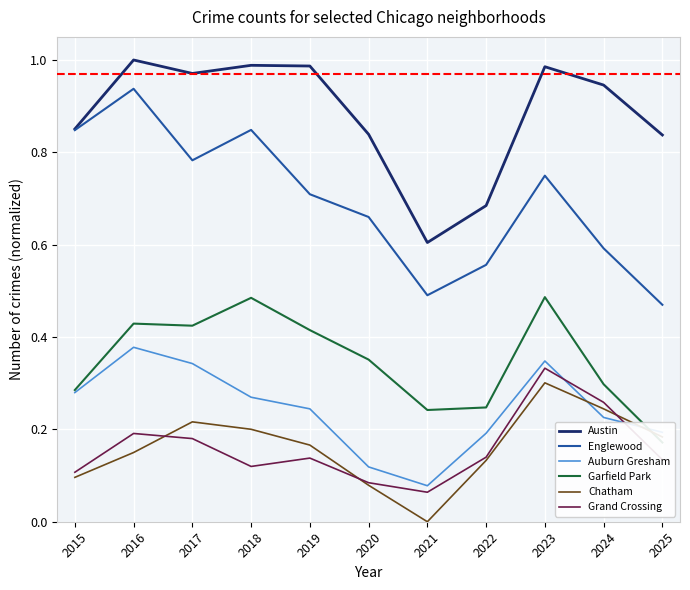

In Auburn Gresham, how many points are lower than both neighbors (excluding endpoints)?

1